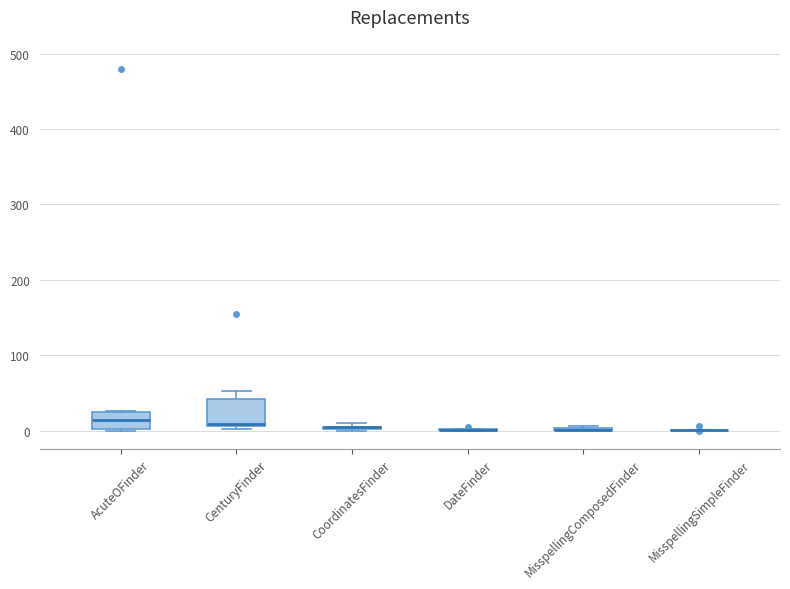

Comparing the boxes themselves (not the whiskers), which one is the tallest?

CenturyFinder